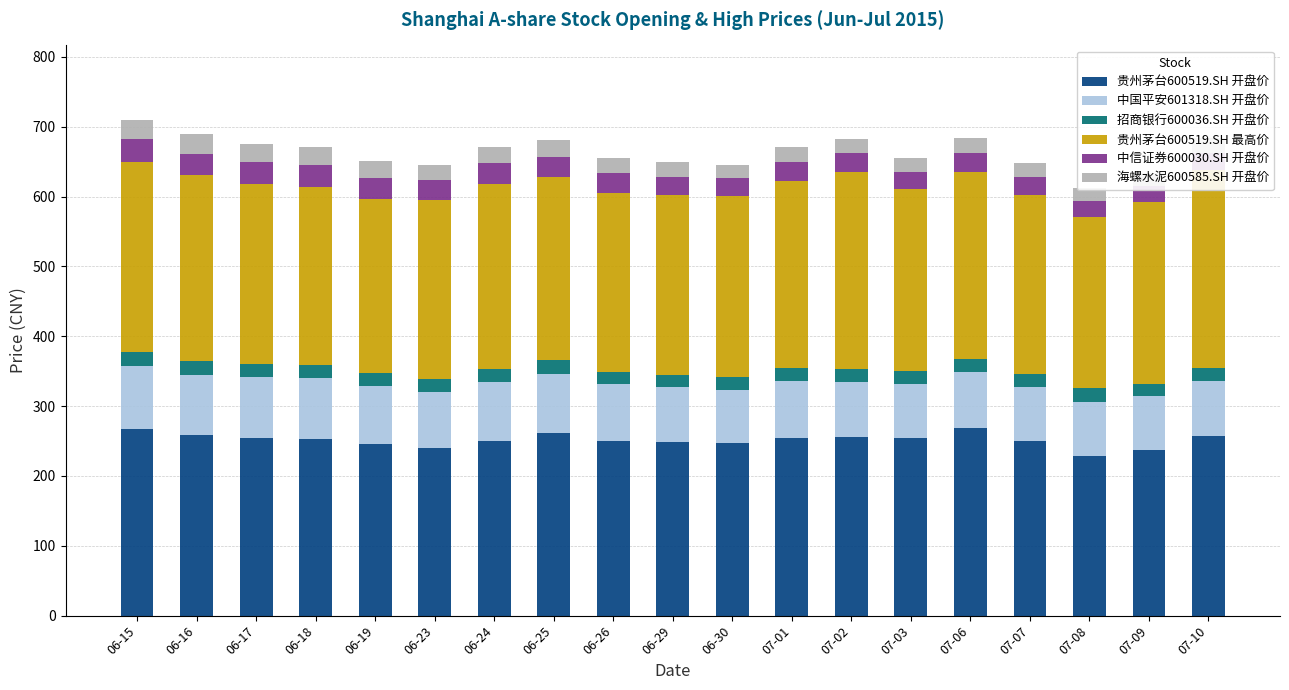

What is the total value across all series at 07-08?

612.5